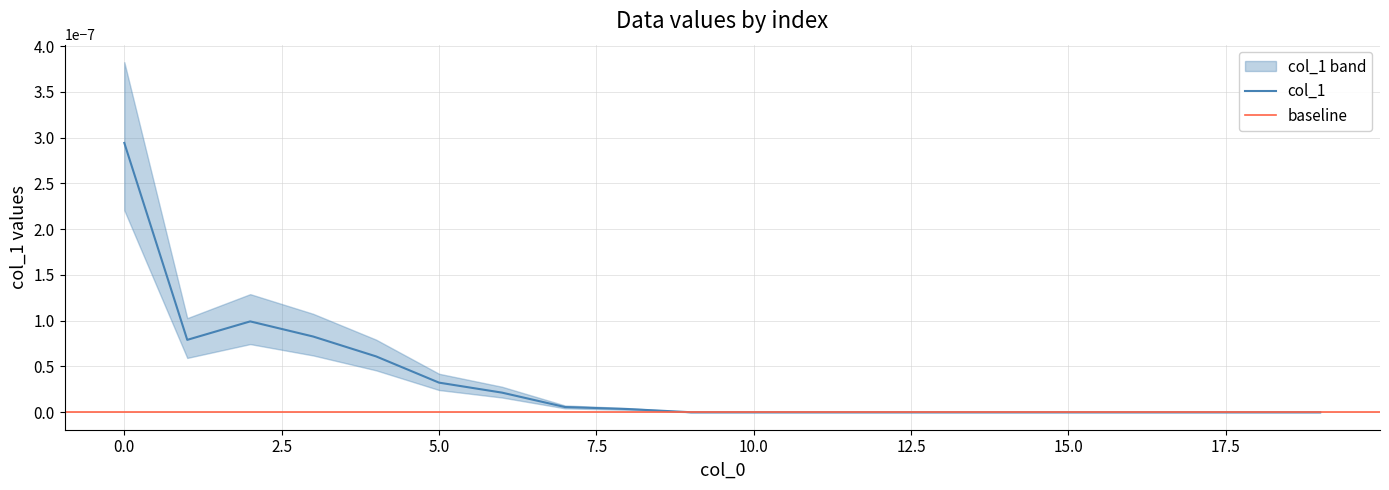

How many points are lower than both their immediate neighbors (excluding endpoints)?

1